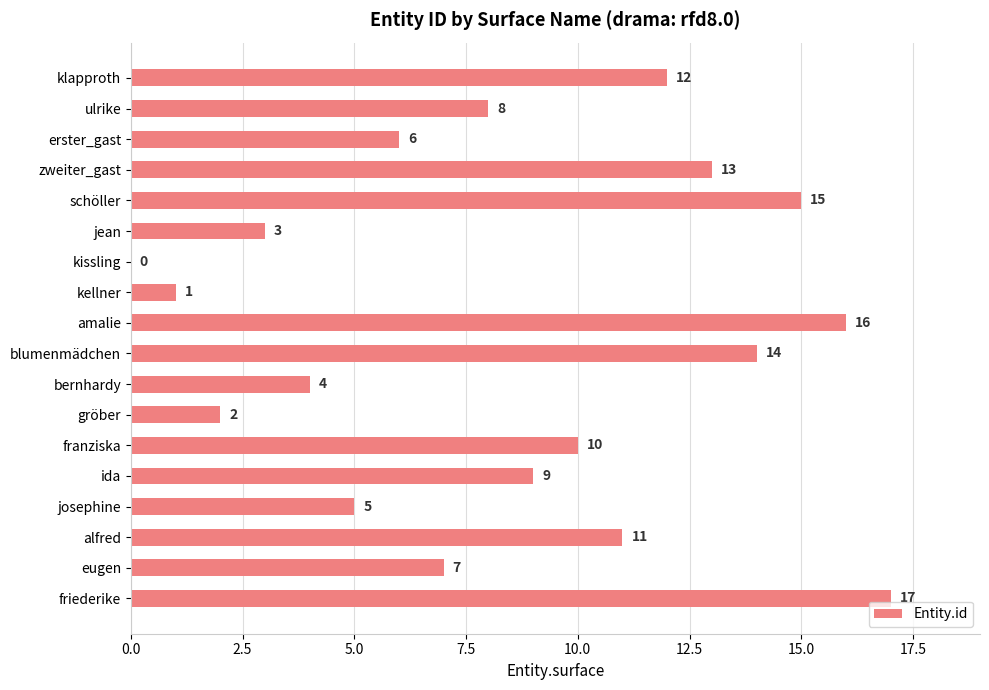

Reading bottom to top, what are all the values shown in this chart?

friederike=17	eugen=7	alfred=11	josephine=5	ida=9	franziska=10	gröber=2	bernhardy=4	blumenmädchen=14	amalie=16	kellner=1	kissling=0	jean=3	schöller=15	zweiter_gast=13	erster_gast=6	ulrike=8	klapproth=12